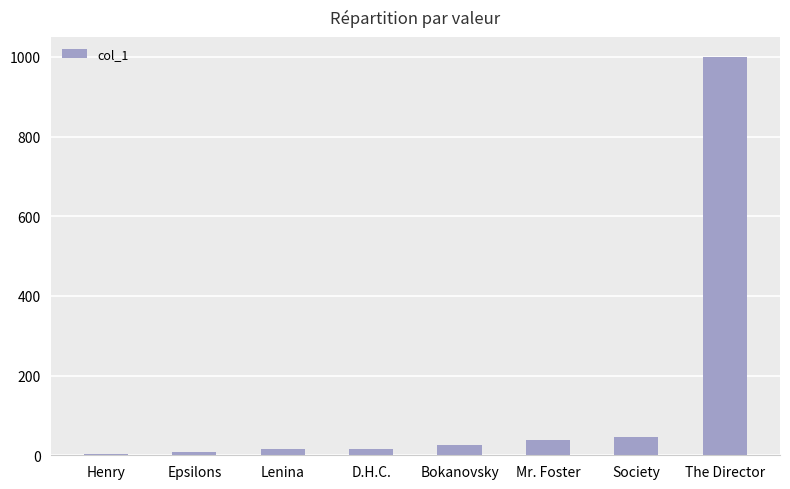

The value at The Director is 1629. True or false?

False